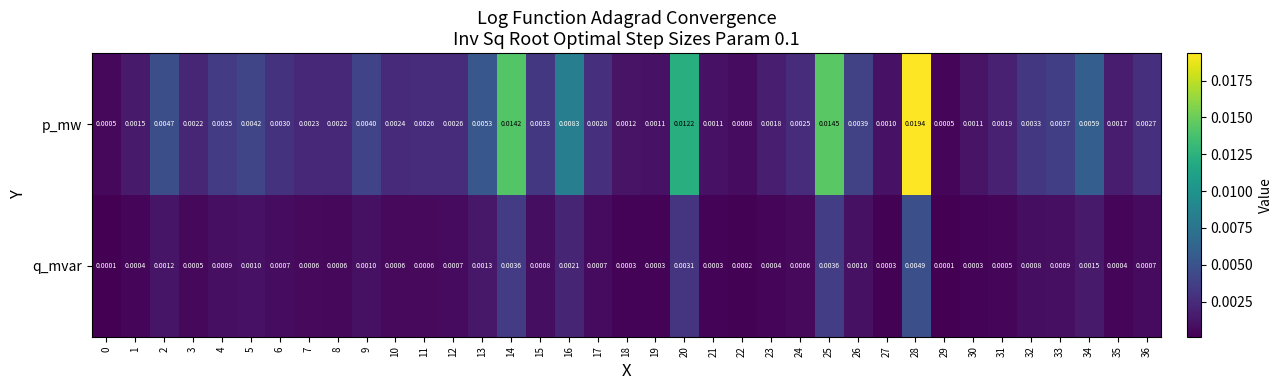

Which series has the widest spread of values?

p_mw